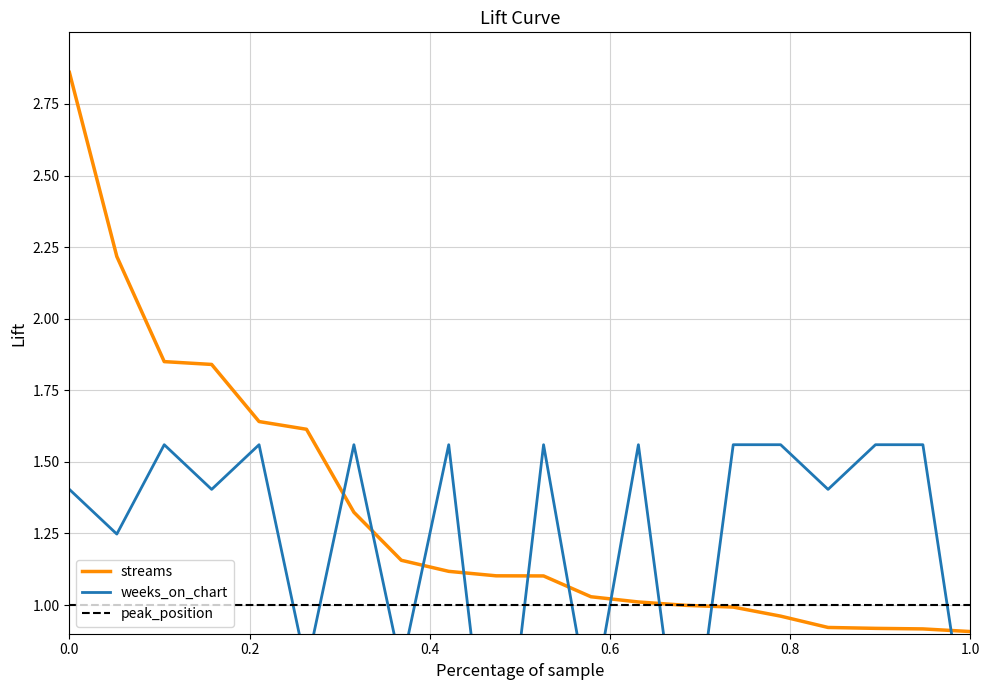

How many values in the weeks_on_chart series are below 1?

6